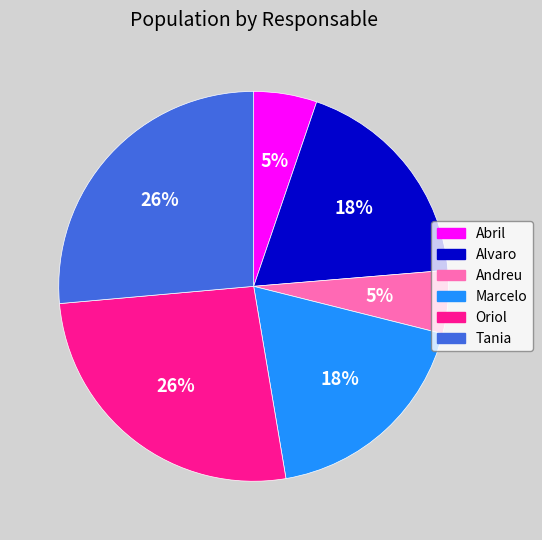

Does any single category account for the majority?

No